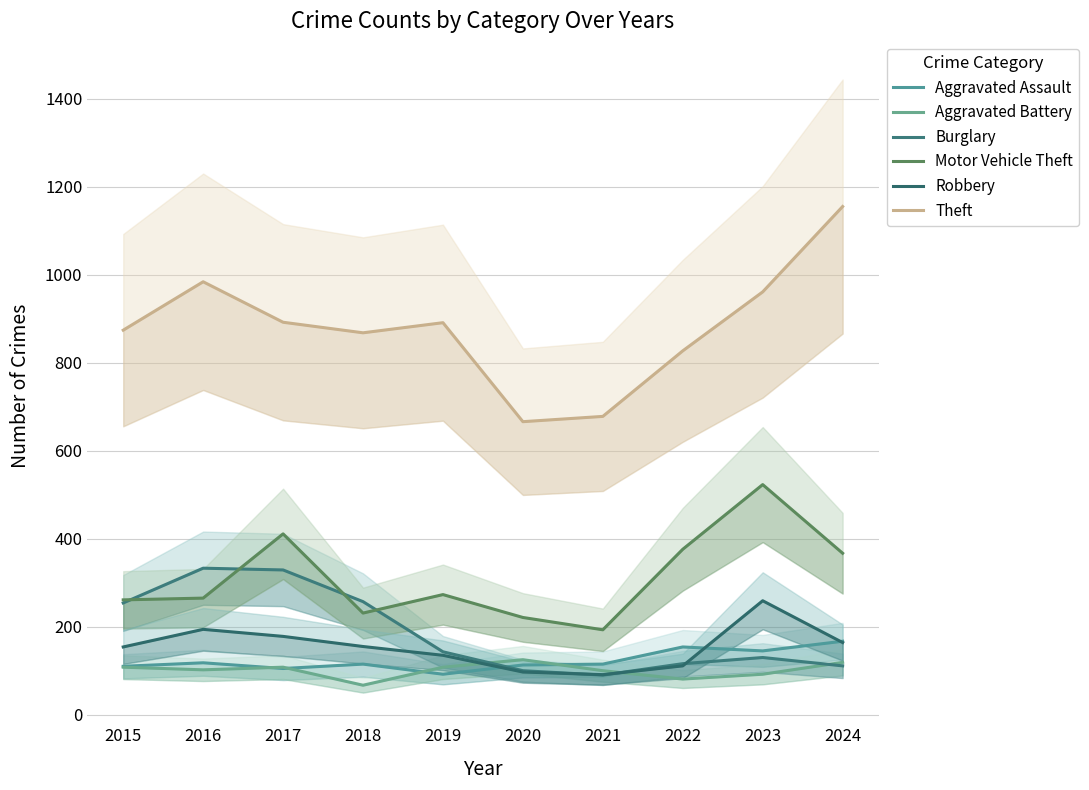

At which label does Burglary first exceed 143?

2015